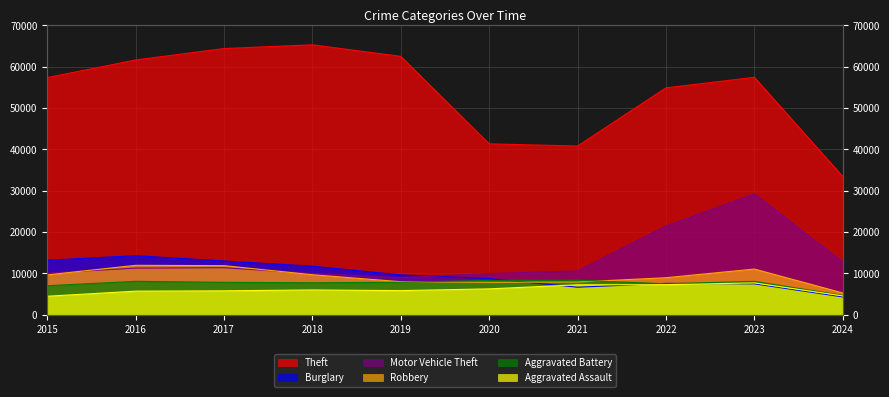

What is the value of the Robbery point at the 10th from the left?

5275